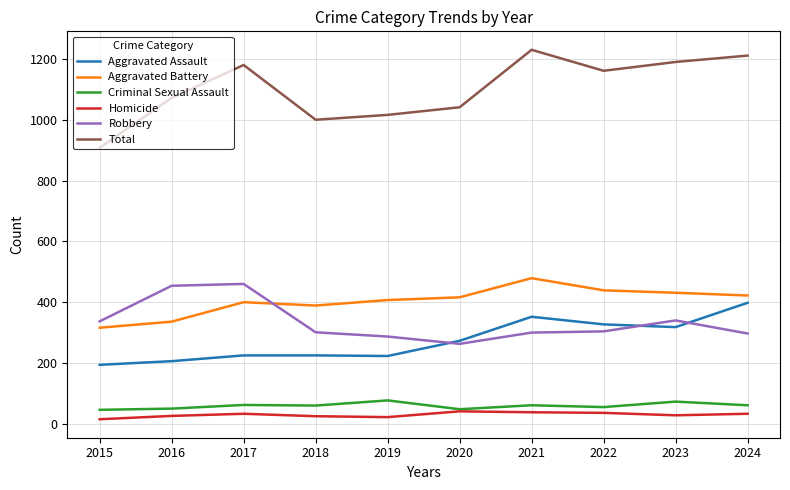

What is the approximate value of Robbery at 2024?

297